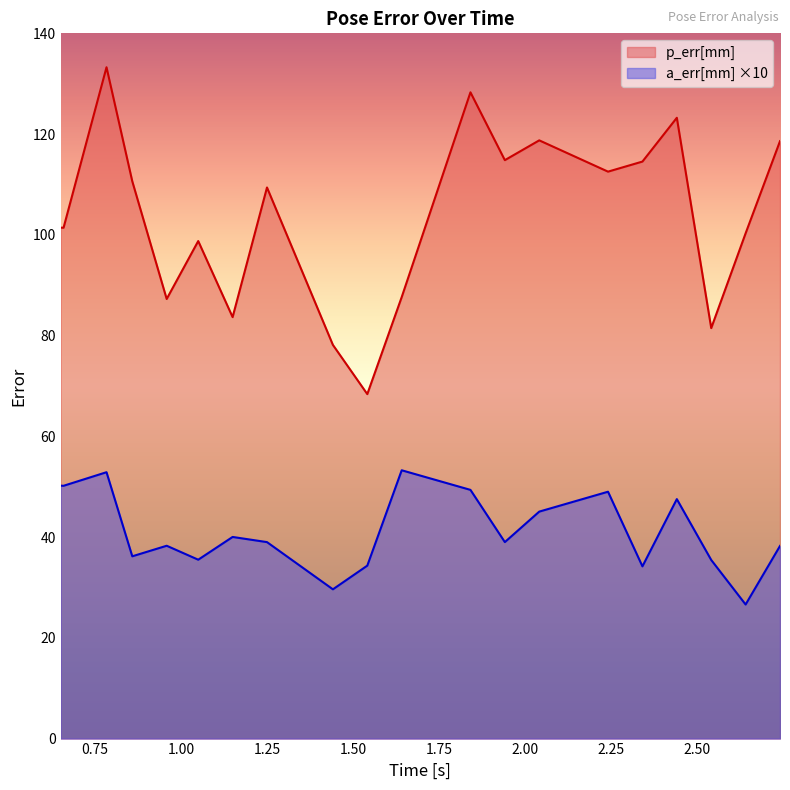

Count the number of categories in the chart.

20